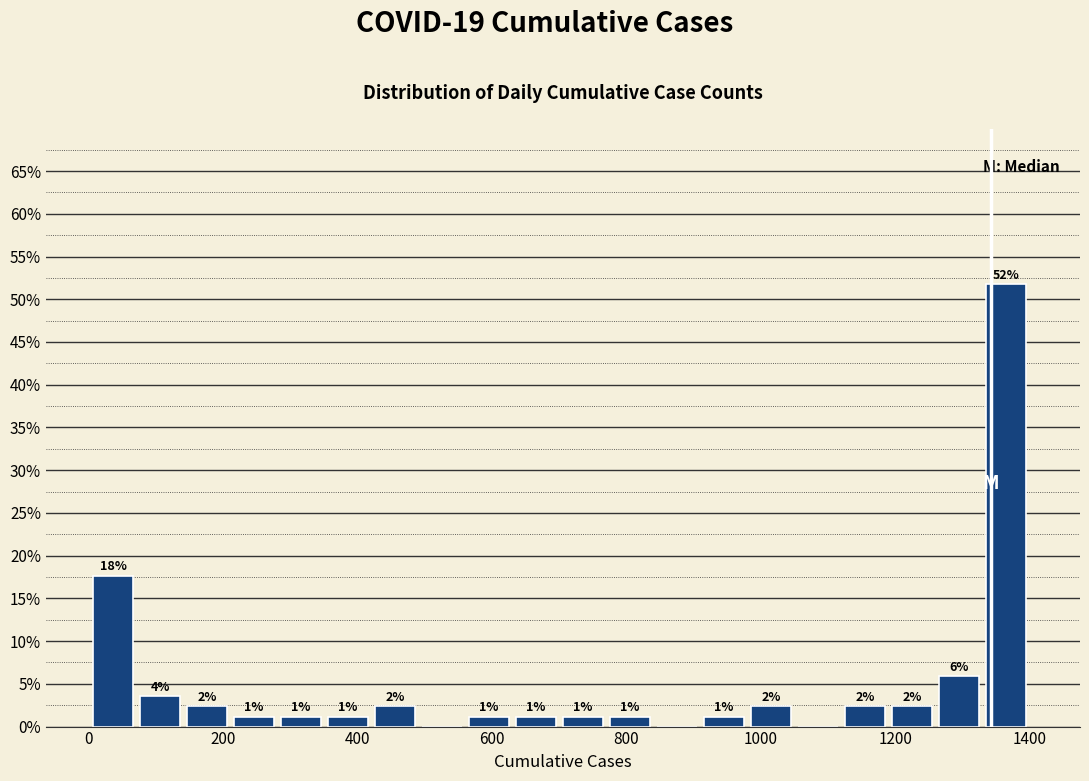

Around what value on the x-axis is the tallest bar? Give the approximate position of its centre, as read against the axis.

1360